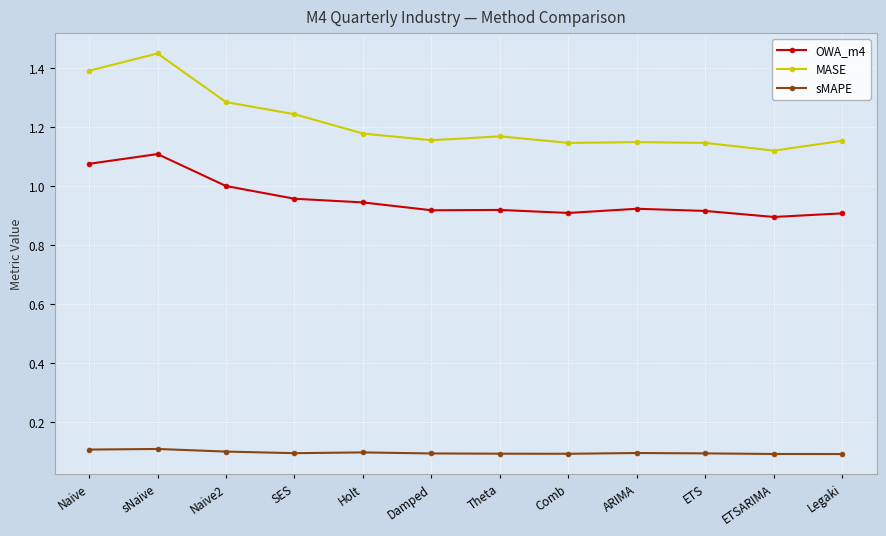

What is the sum of the sMAPE values at Naive2 and Holt?

0.2